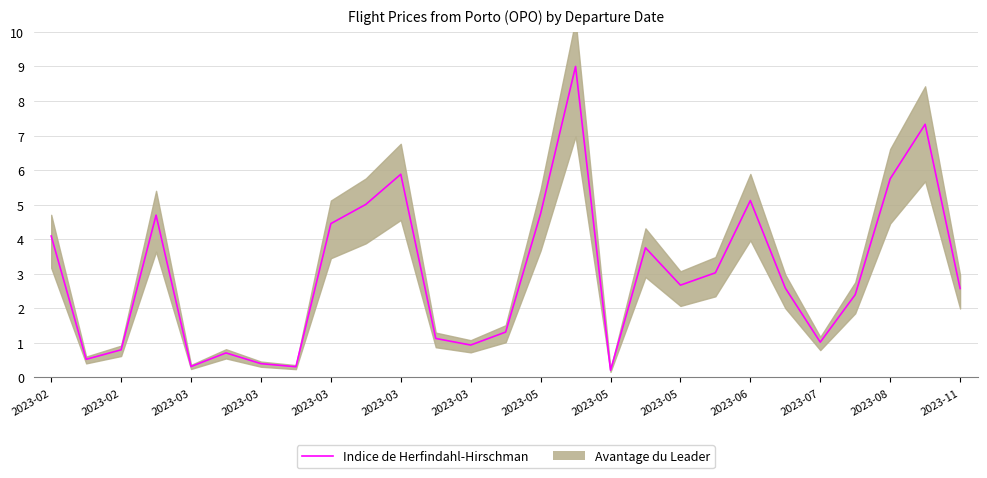

What is the value of the 8th point from the left?

0.3